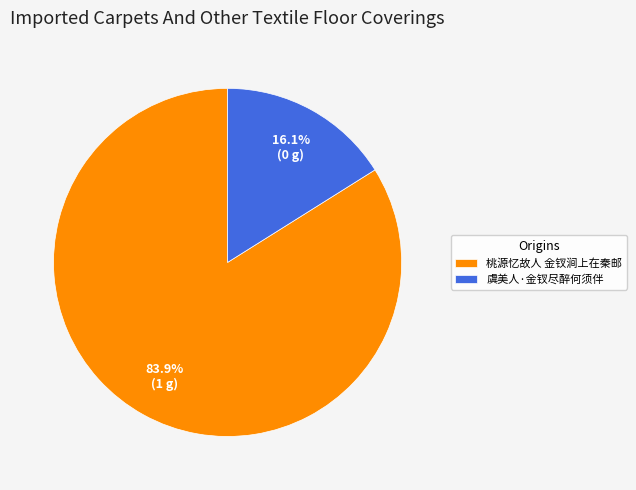

Is it true that 虞美人·金钗尽醉何须伴 is 16% of the pie?

True